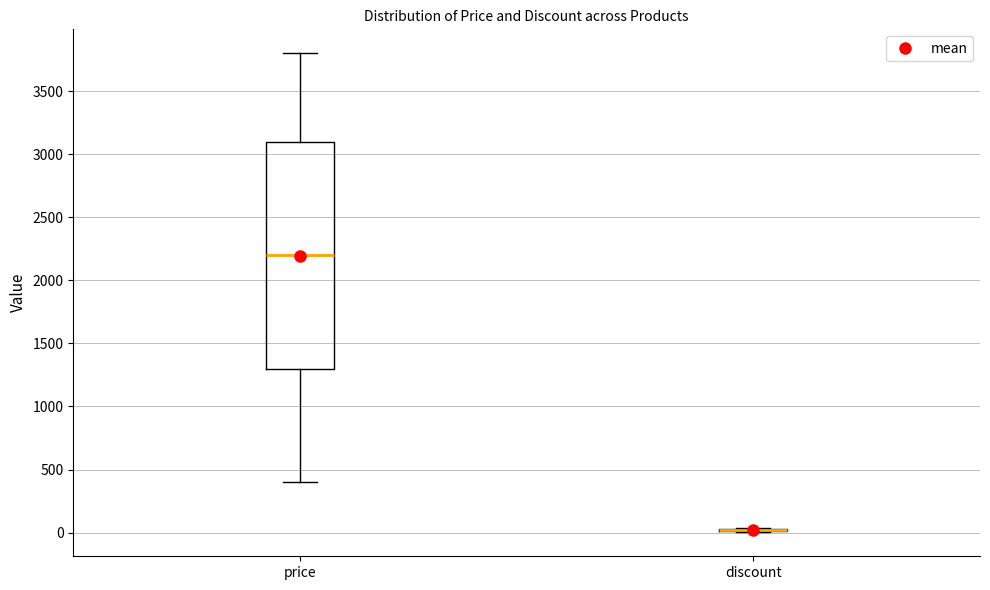

Where does the median line of the box for price sit on the y-axis? The values are not printed on the chart, so give them approximately, as read against the axis.

2200